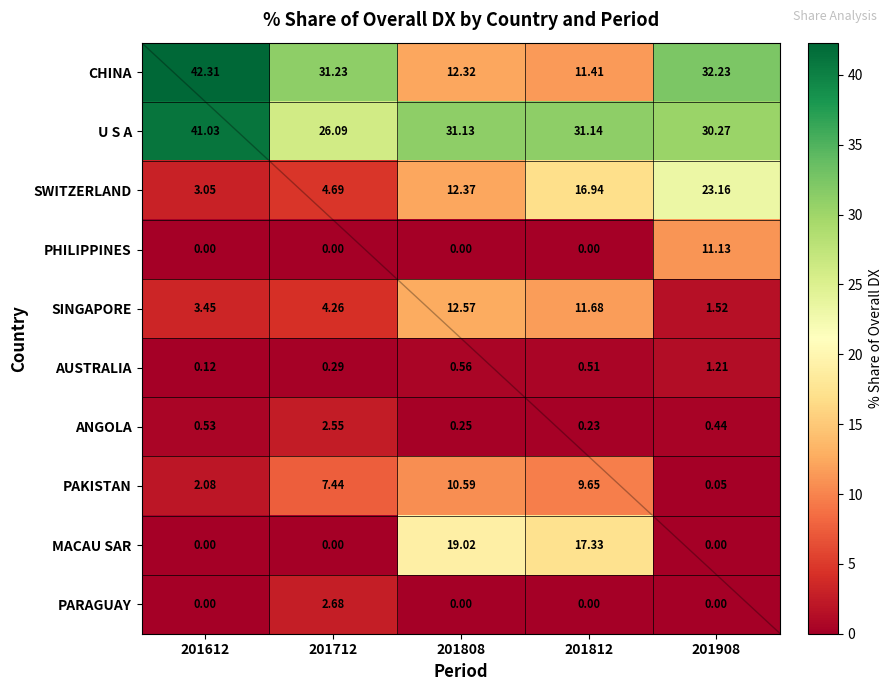

Which series has the largest range (max minus min)?

CHINA